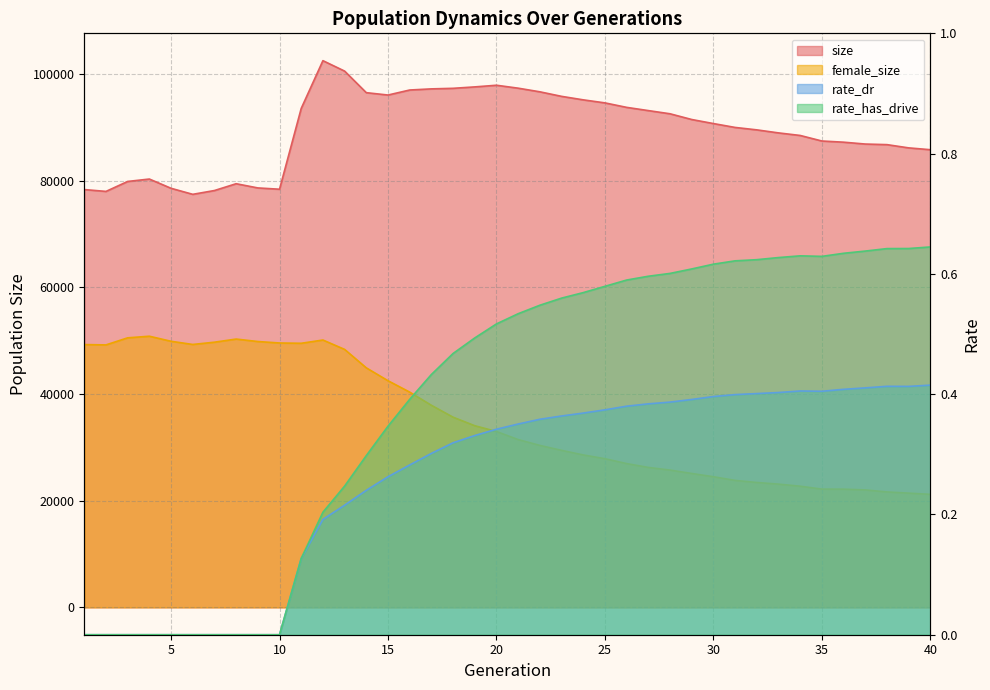

How many rate_dr values are between 0 and 1?

40